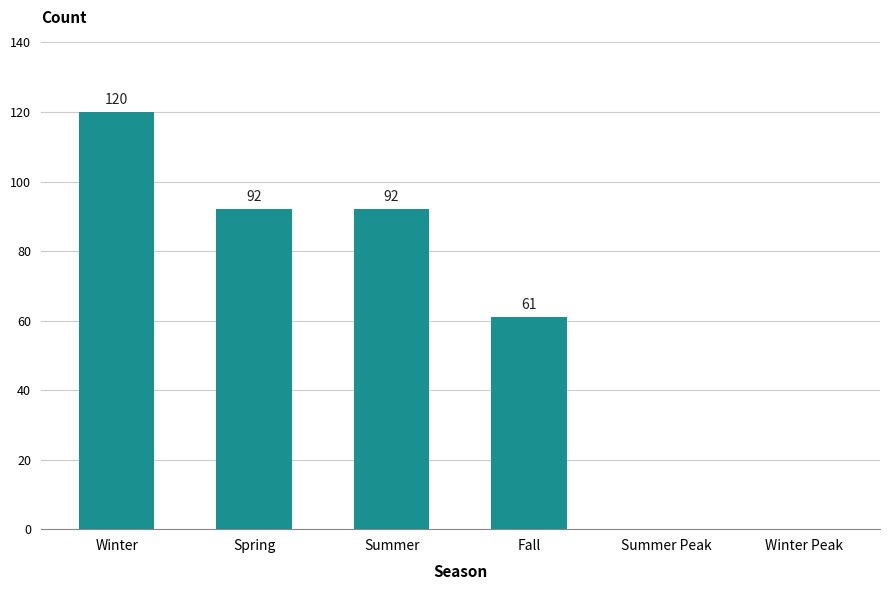

Are the bars horizontal?

No